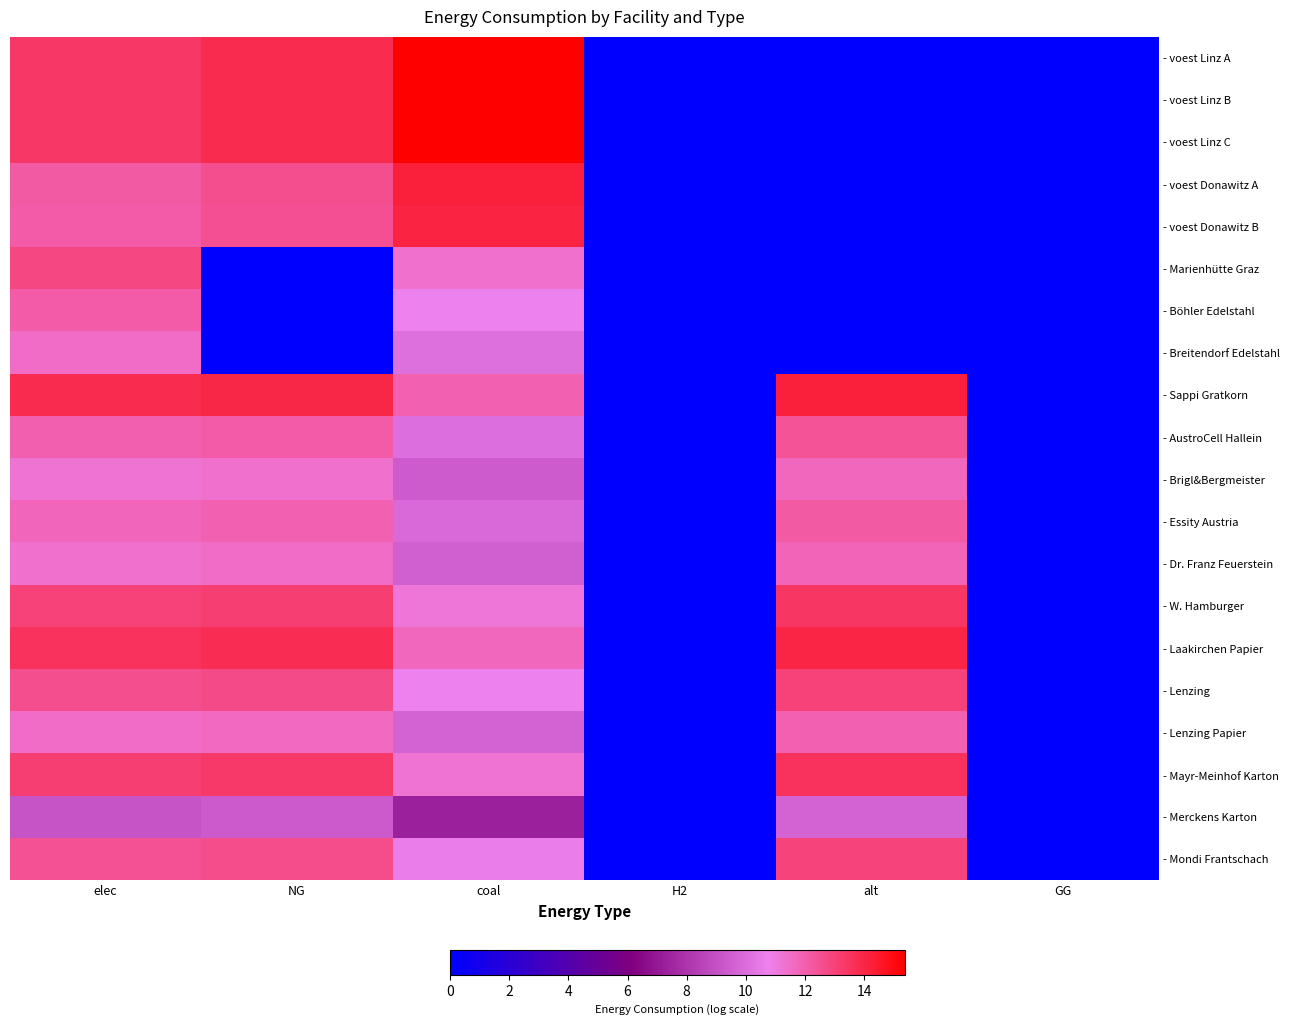

At which category is the sum across all series the highest?

elec